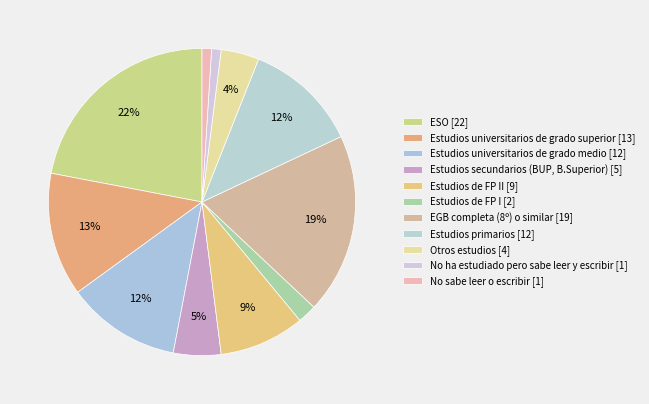

How many slices are in this pie chart?

11